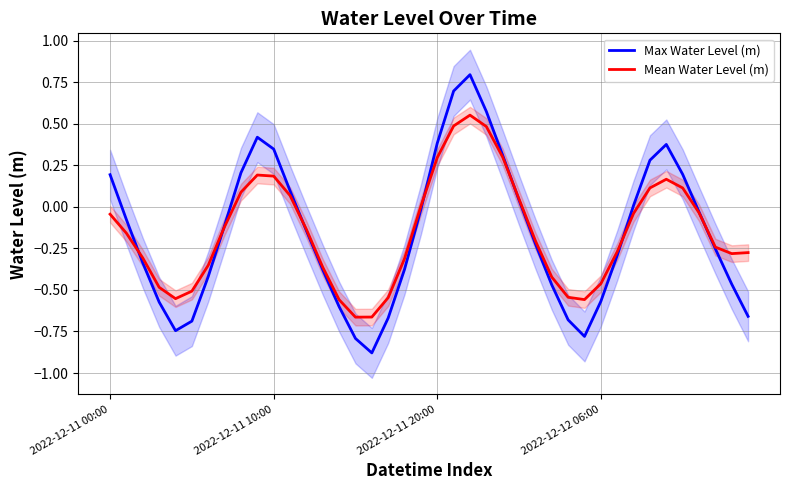

How many series are shown in this chart?

2